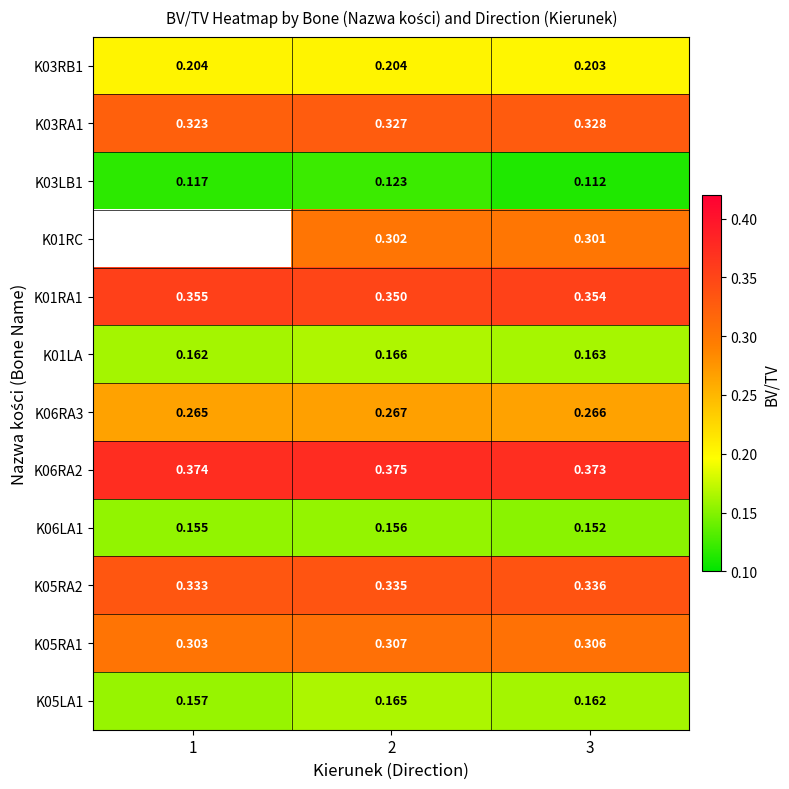

At which category does the chart reach its peak across all series?

2